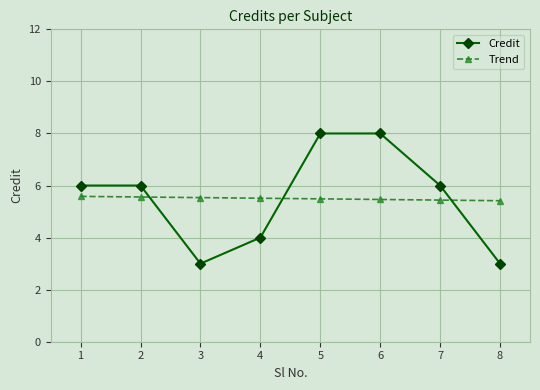

What is the value of the Trend point at the 7th from the left?

5.4